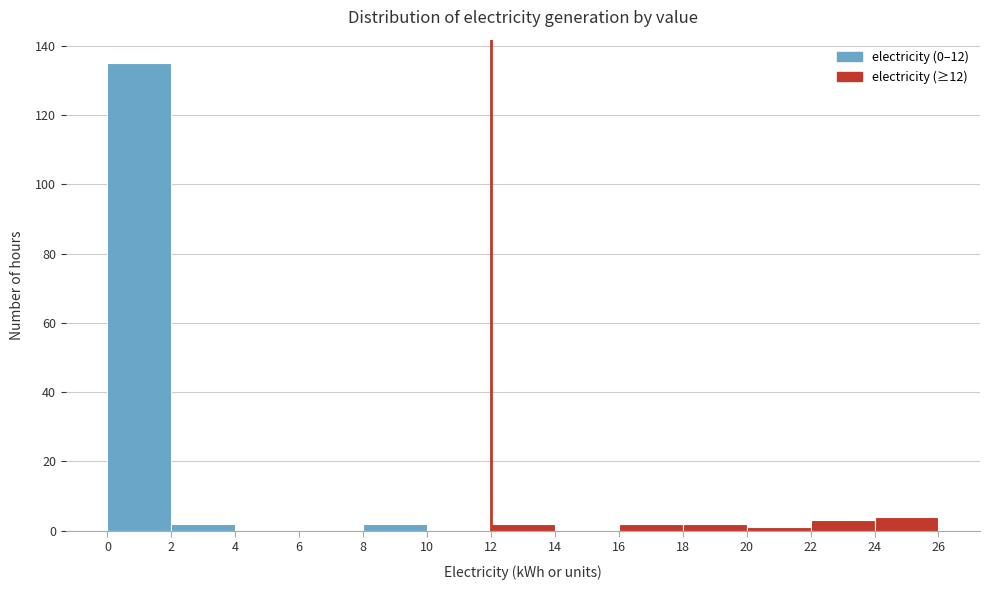

Over which range of the x-axis is the bar tallest?

0 to 2